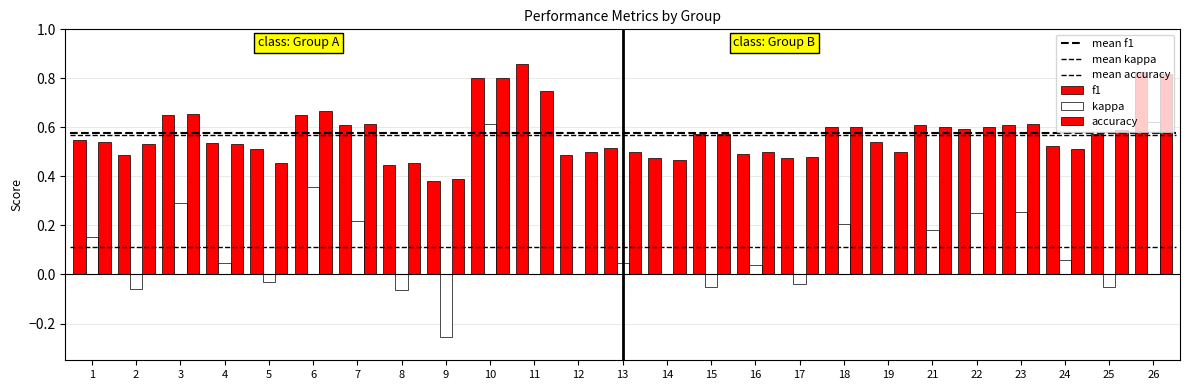

How many values in kappa are above zero?

14